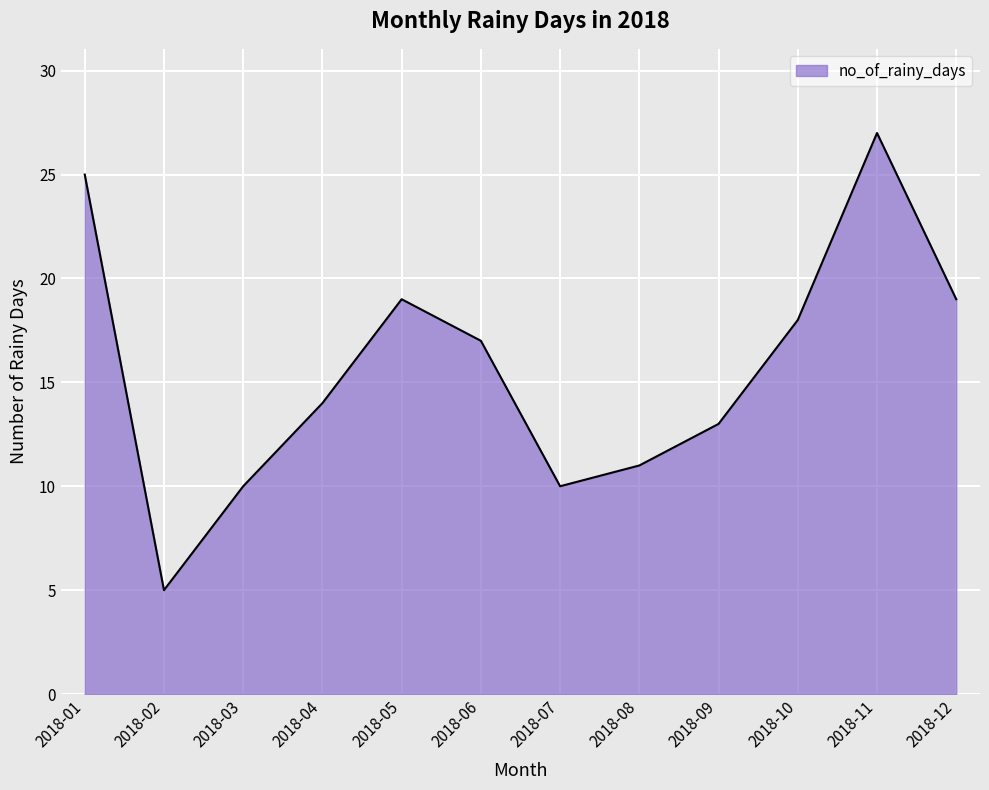

At which label is the value closest to 16?

2018-06